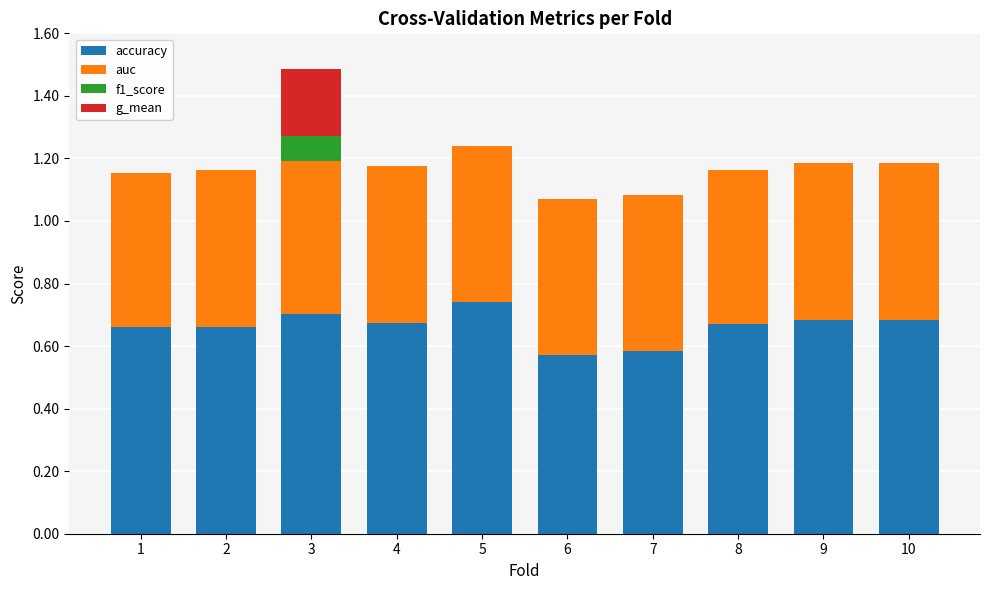

What is the total value across all series at 1?

1.2